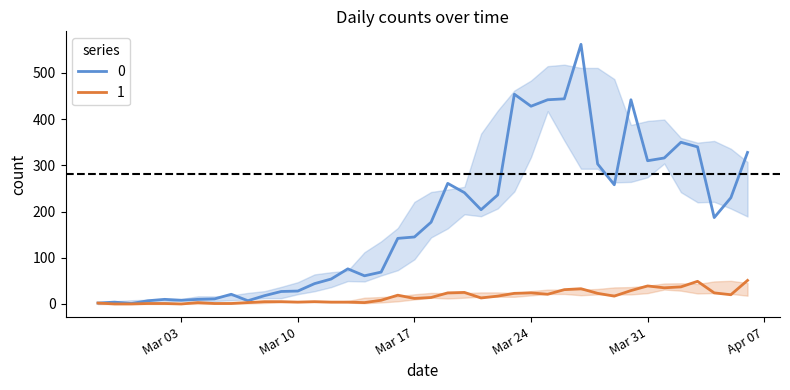

What is the average value of the 1 series?

16